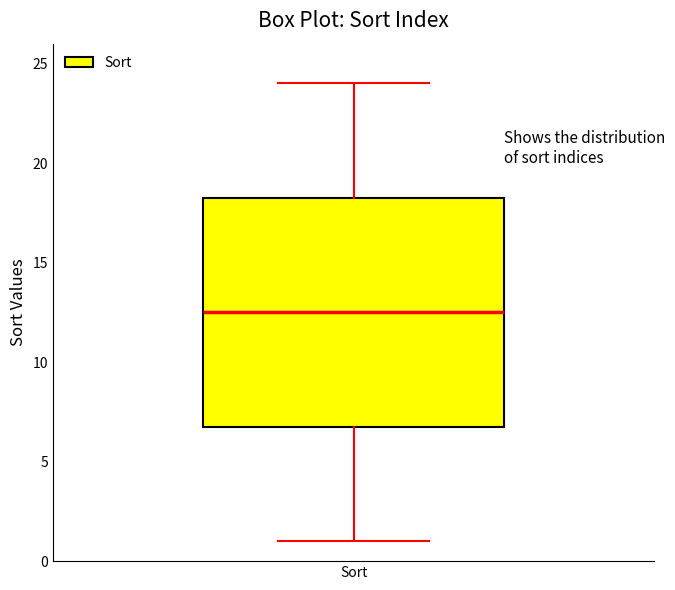

Transcribe this box plot: give where the median line is, the range the box spans, and where the two whiskers end, as read against the y-axis. The values are not printed on the chart, so give them approximately, as read against the axis.

median 12.5, box 7.0 to 18.5, whiskers 1.0 to 24.0